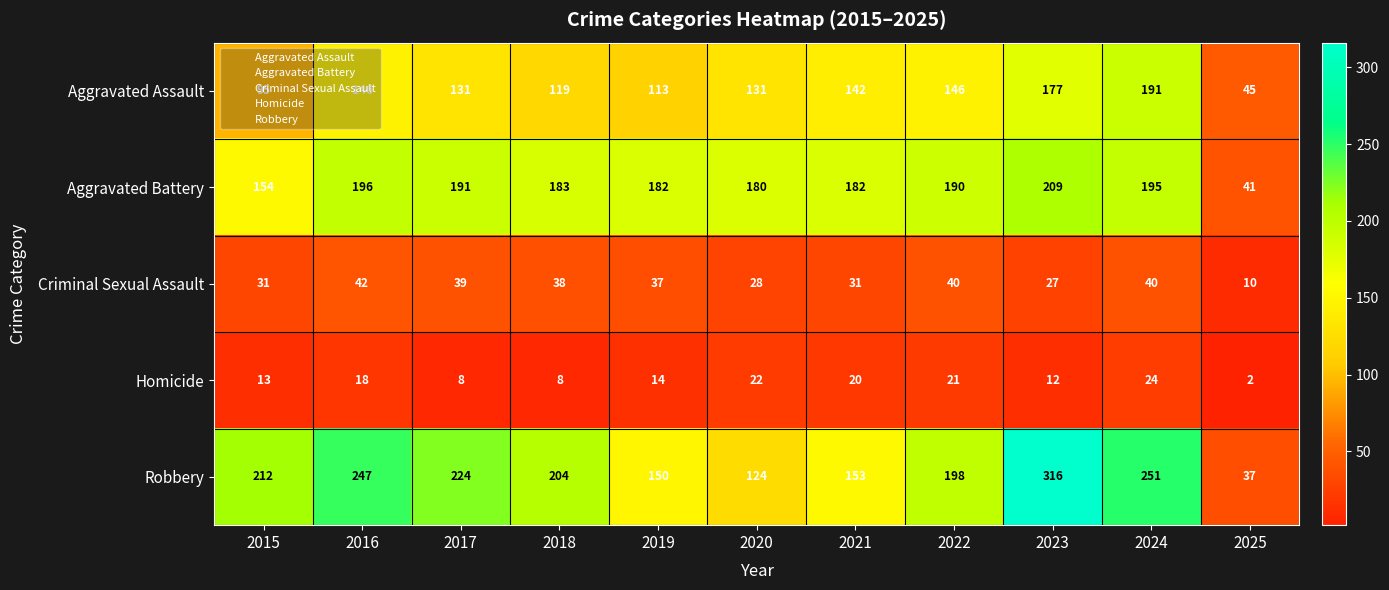

Which series has the largest total across all categories?

Robbery